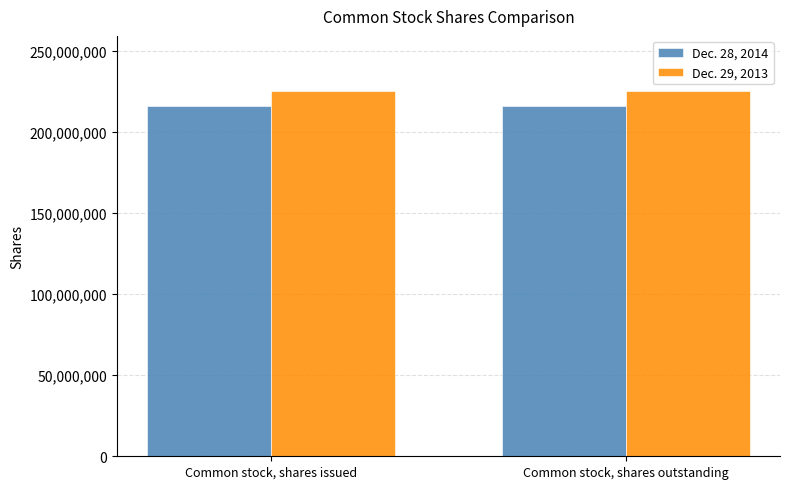

What is the label of the 1st bar from the right?

Common stock, shares outstanding